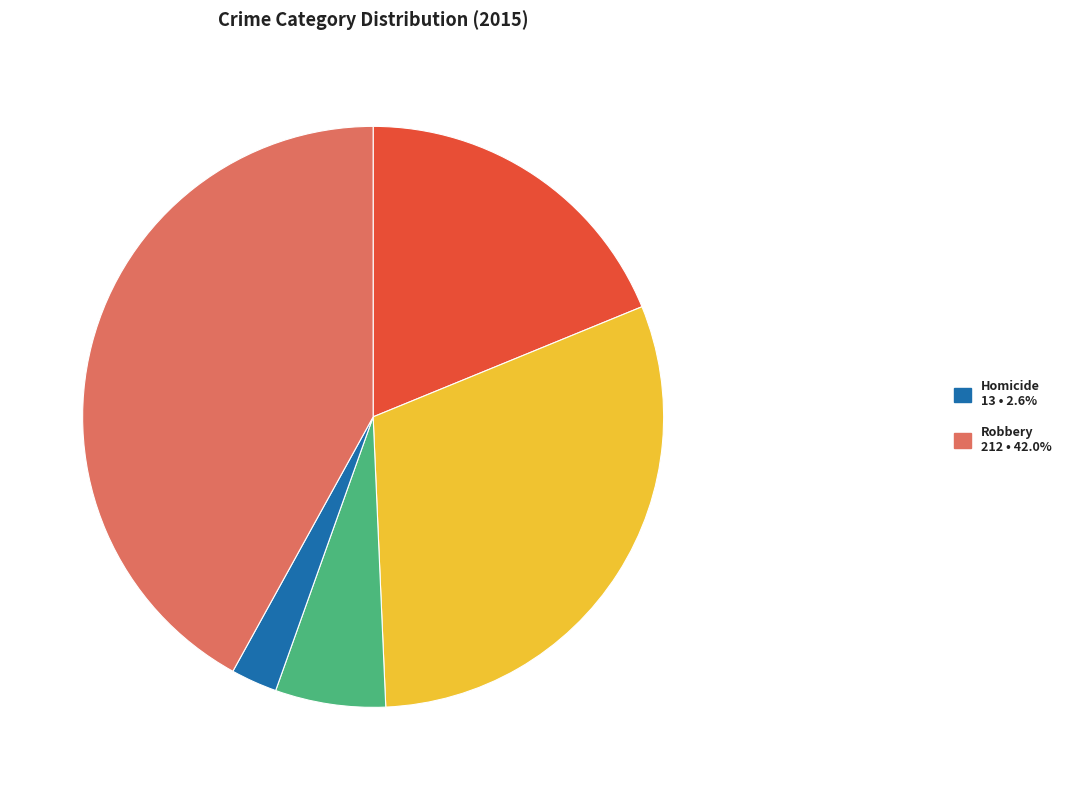

Is there any slice that represents more than half of the pie?

No